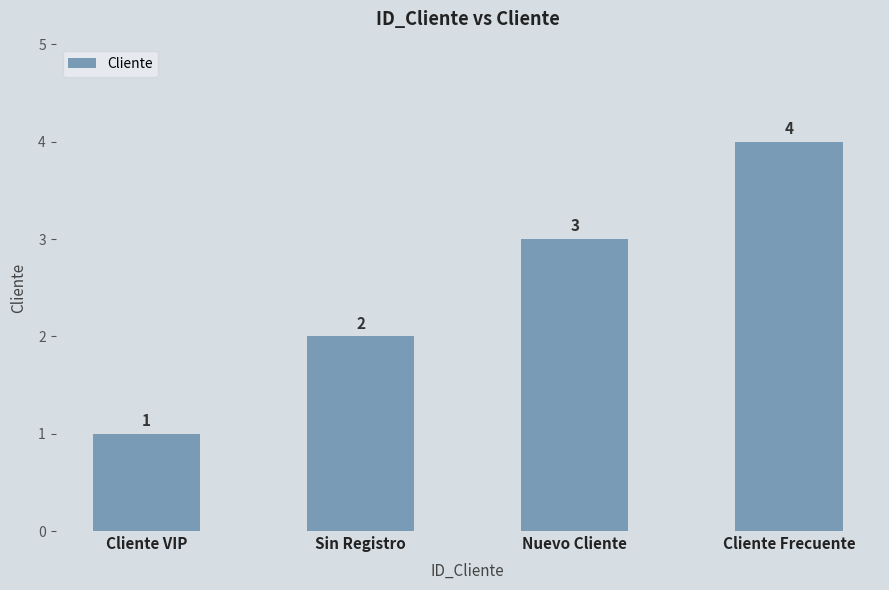

How many distinct data groups are displayed?

1